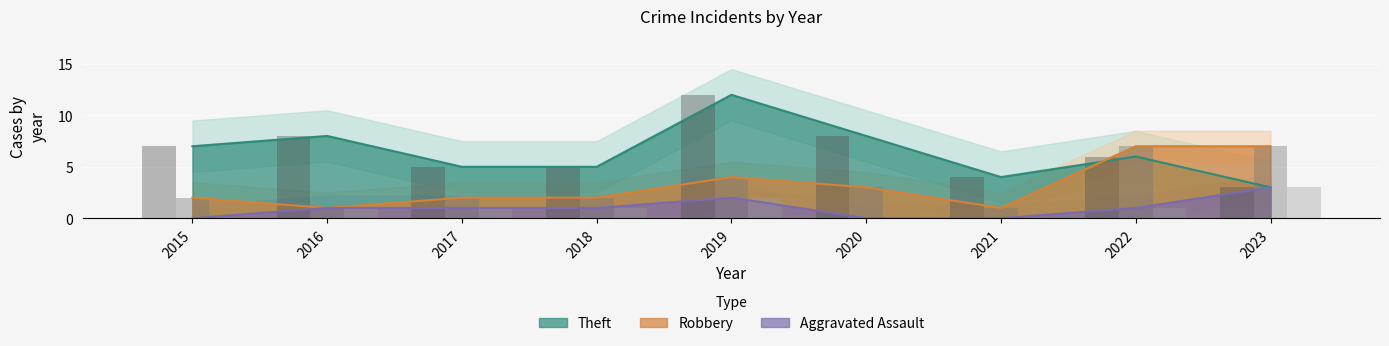

At which category is the sum across all series the highest?

2019